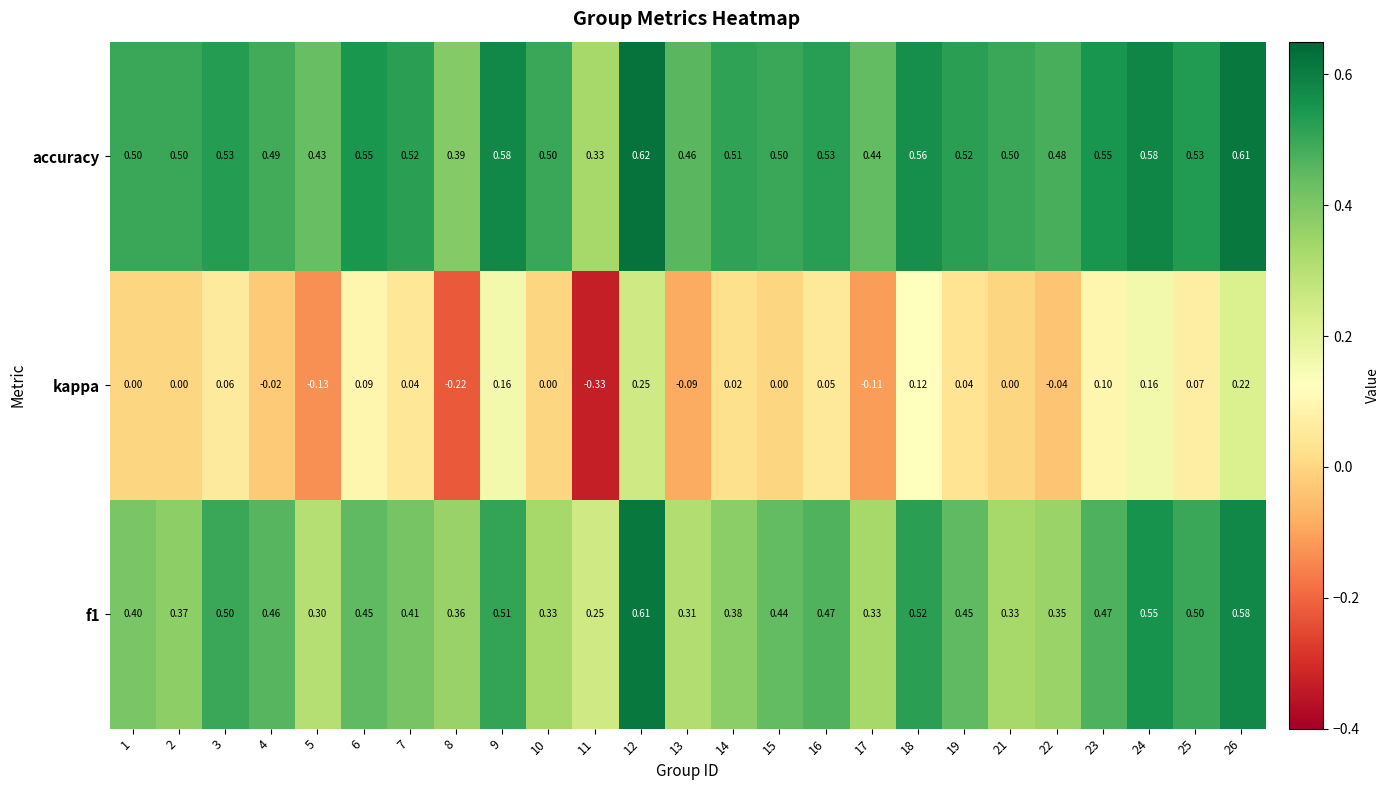

Rank the series by their maximum value, from lowest to highest.

kappa, f1, accuracy